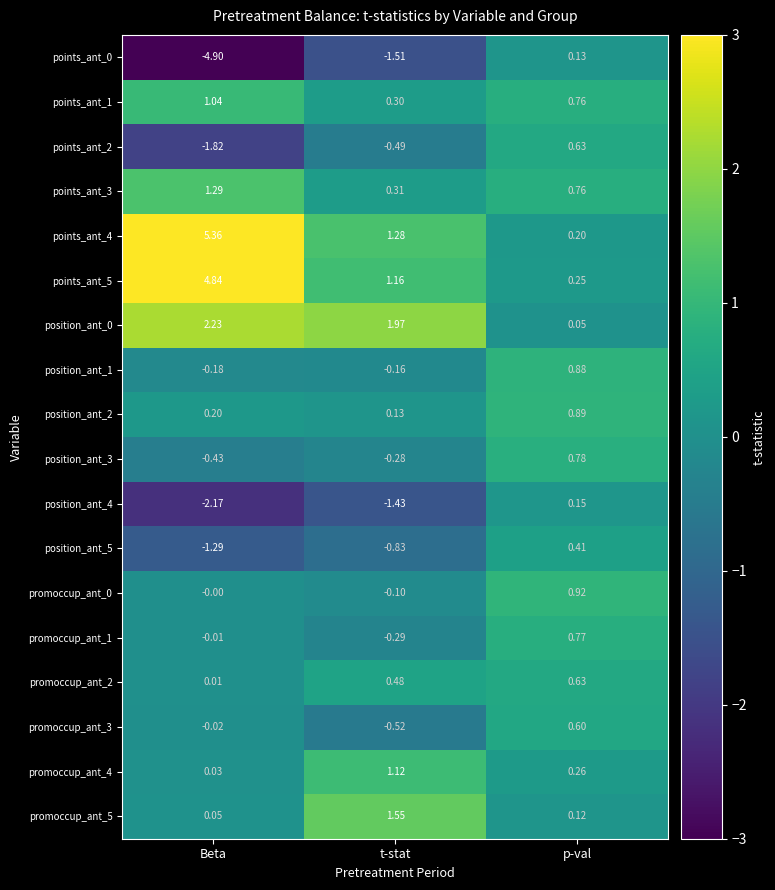

Which label corresponds to the smallest value in the chart?

Beta